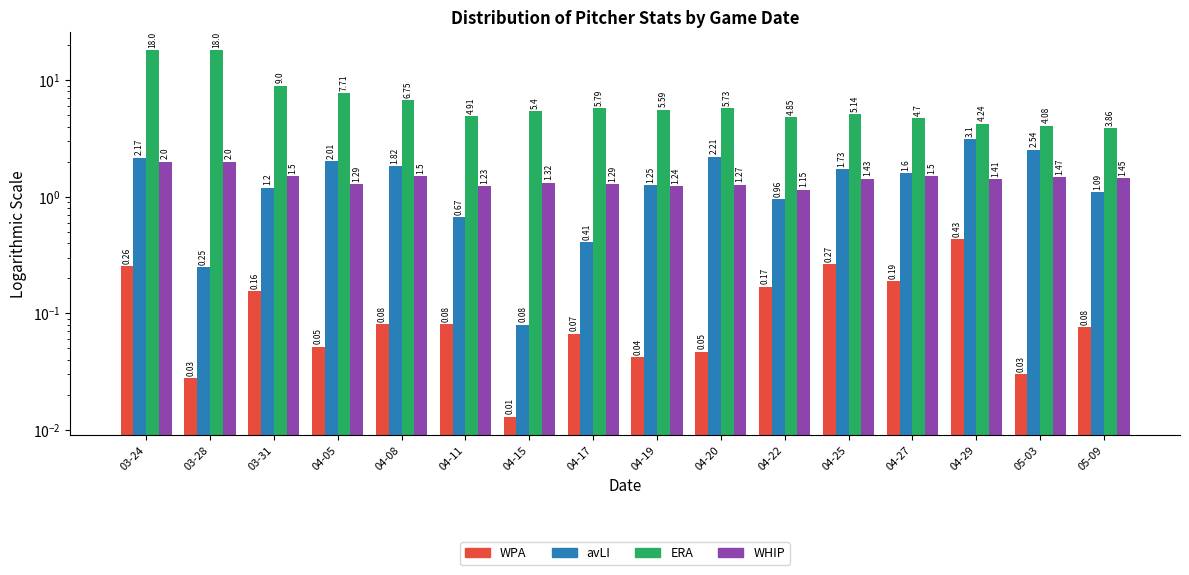

Which series has the largest total across all categories?

ERA